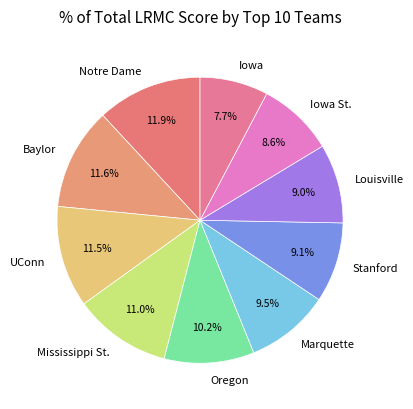

The Mississippi St. slice represents 20% of the pie. True or false?

False